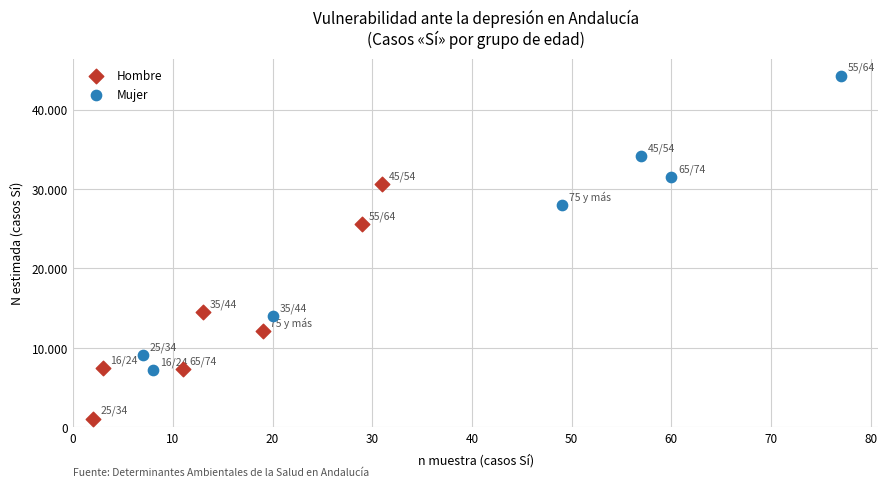

Which series contains the highest Y value?

Mujer